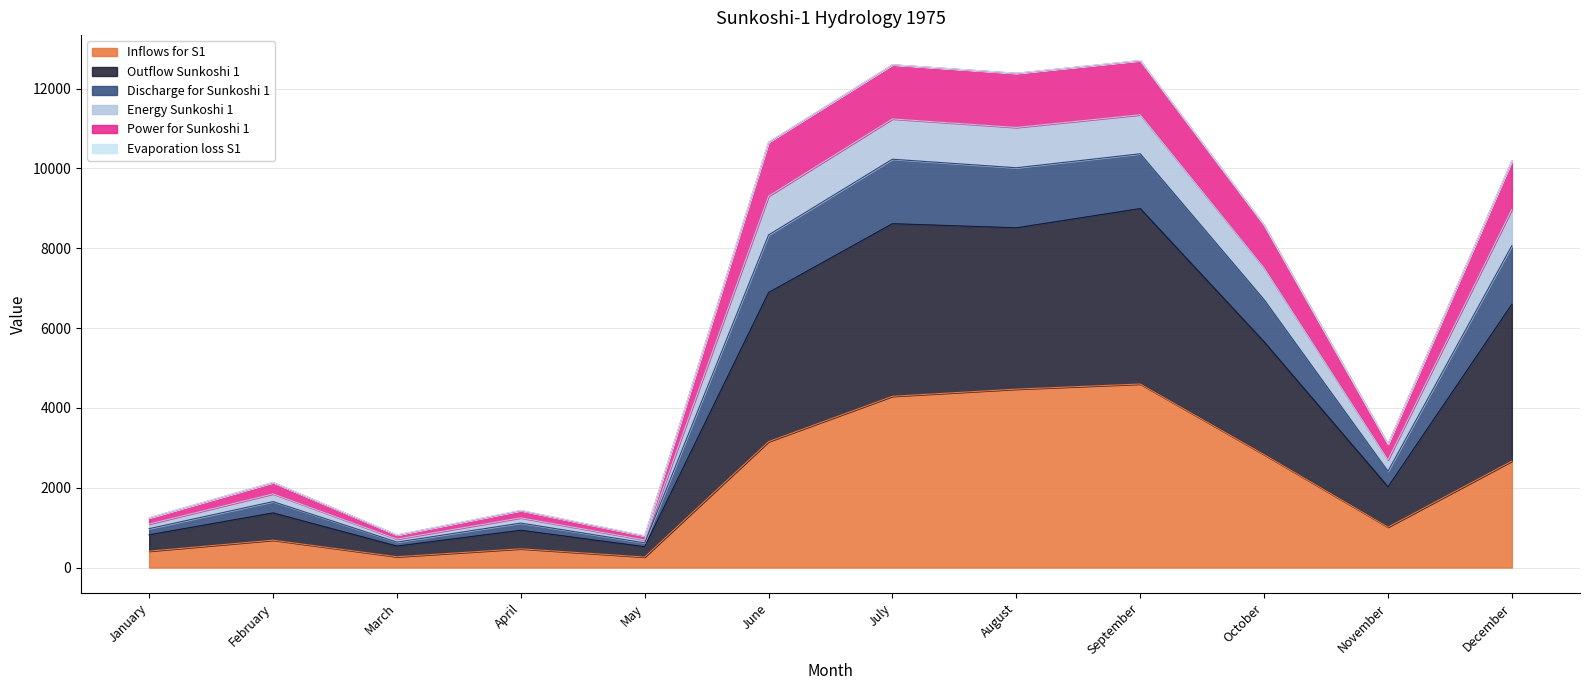

Is it true that Inflows for S1 equals 411.6 at January?

True